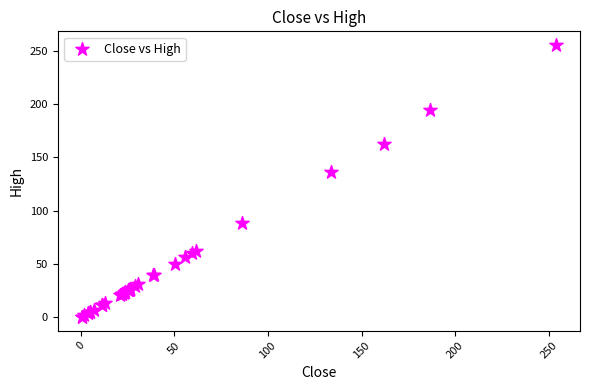

What Y value in the scatter plot is closest to 127?

136.2